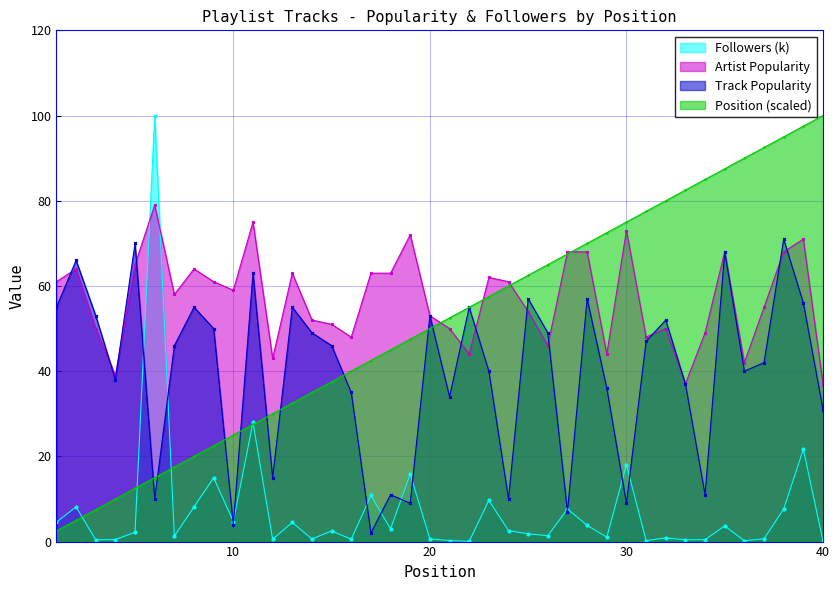

True or false: Artist Popularity has more than 0 interior local peaks.

True